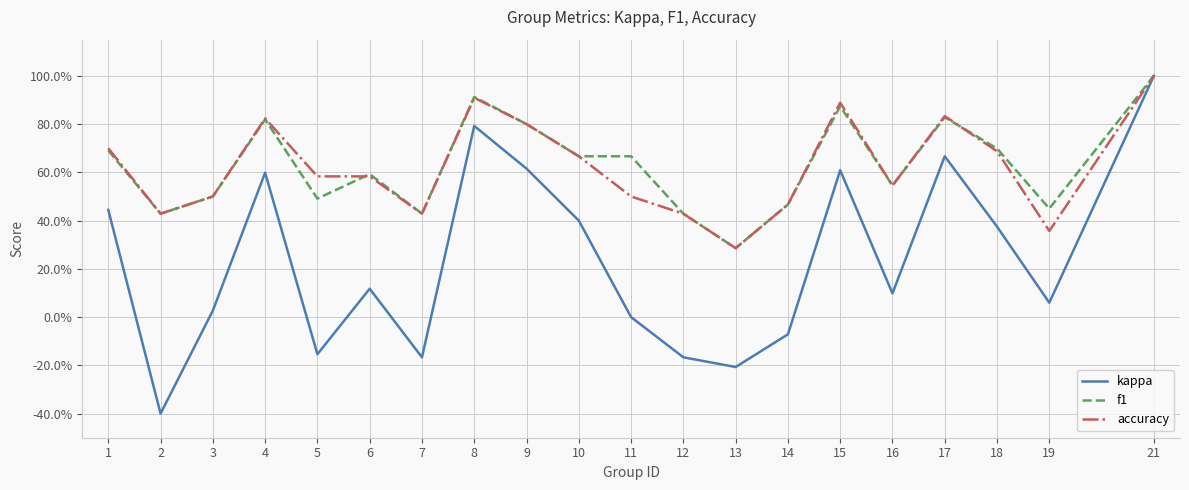

Is it true that f1 equals 0.2 at 14?

False